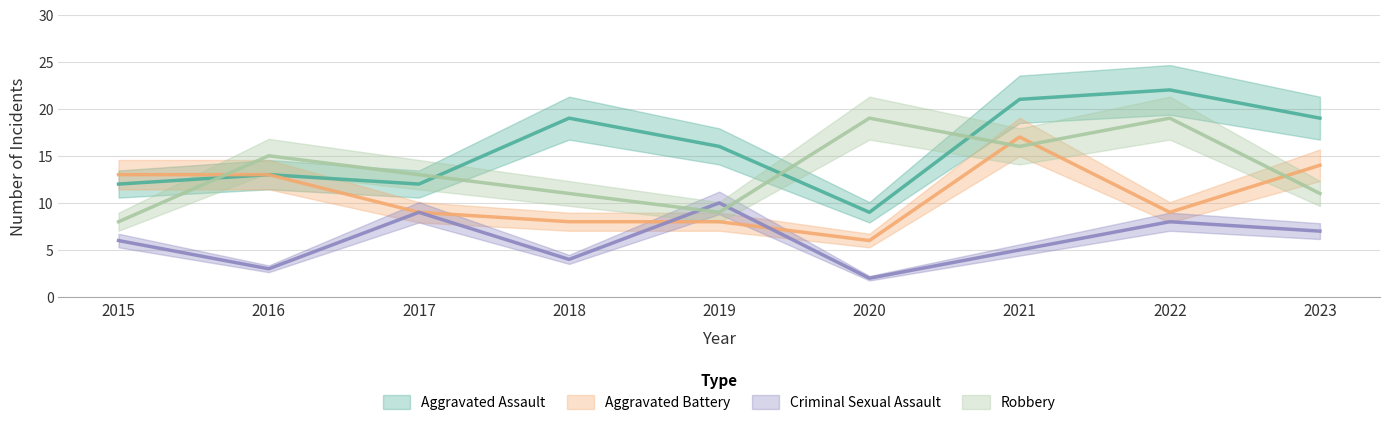

List the labels in order of Aggravated Assault value, largest first.

2022, 2021, 2018, 2023, 2019, 2016, 2015, 2017, 2020